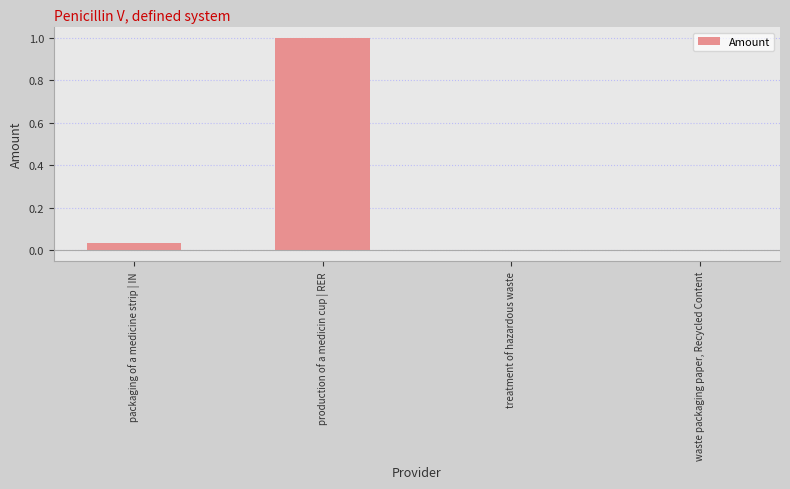

Are the bars grouped side by side (vs. stacked)?

No